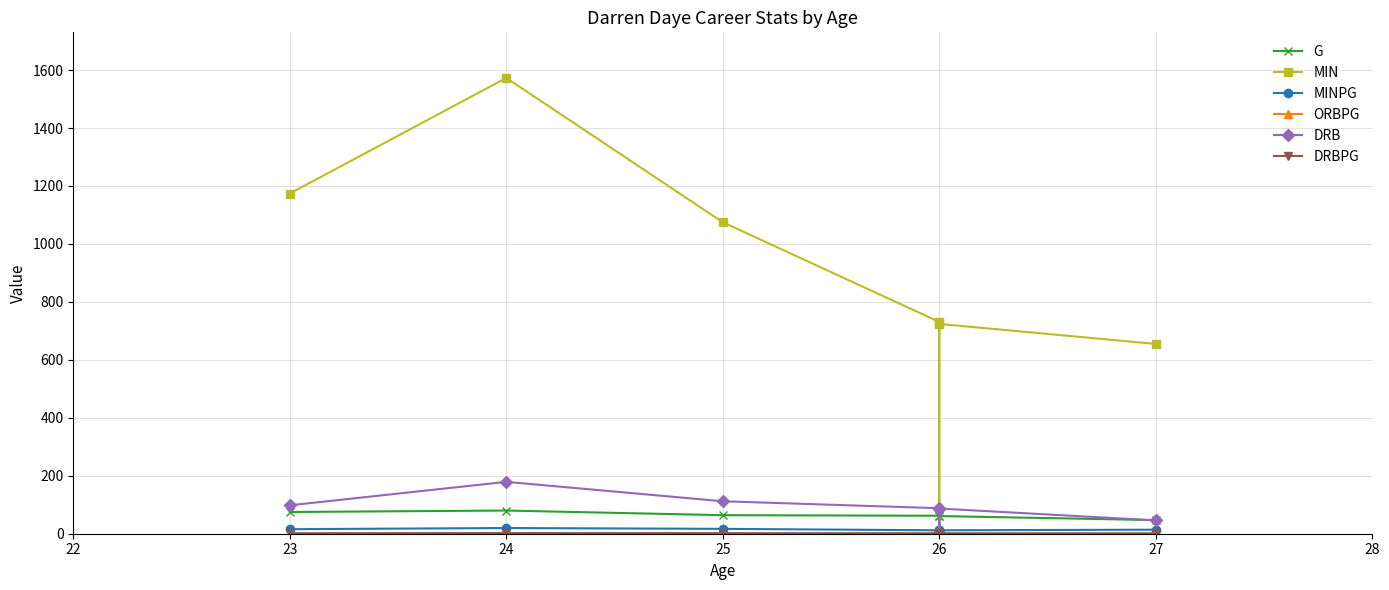

What is the highest value of the MINPG series?

19.7